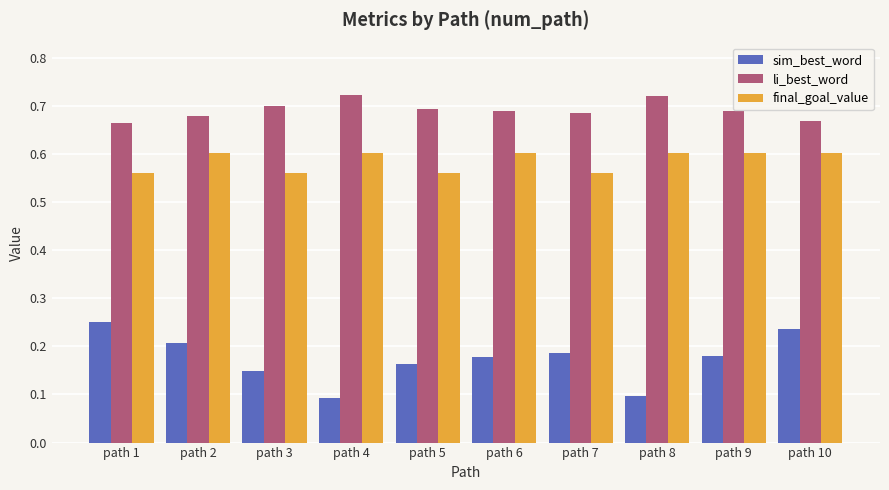

True or false: sim_best_word has a value of 0.2 at path 1.

True